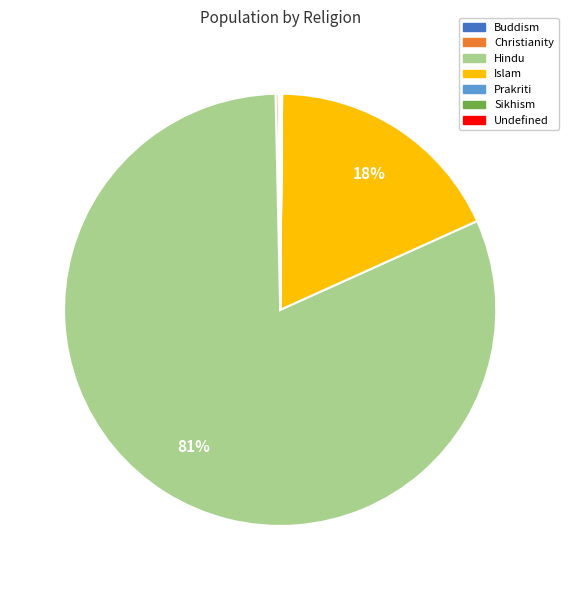

Is Hindu the majority of the pie?

Yes